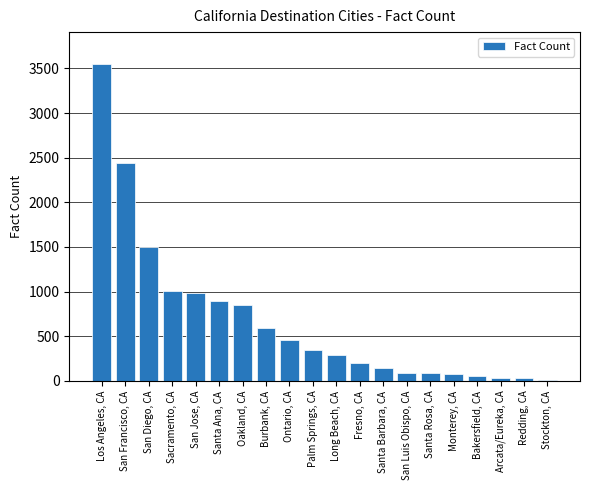

How many bars are there in total?

20